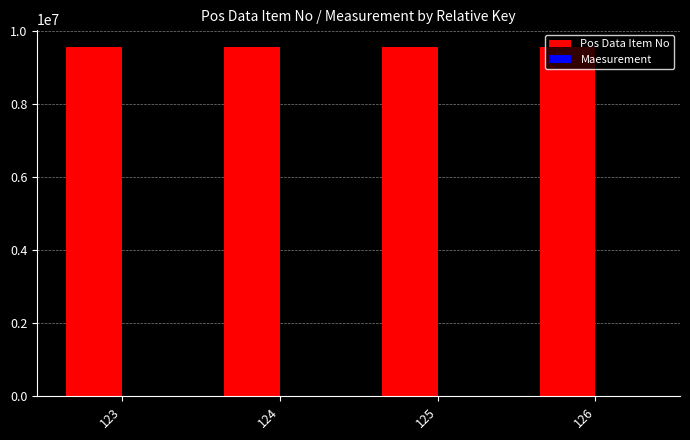

What is the maximum value shown in the chart?

9557206